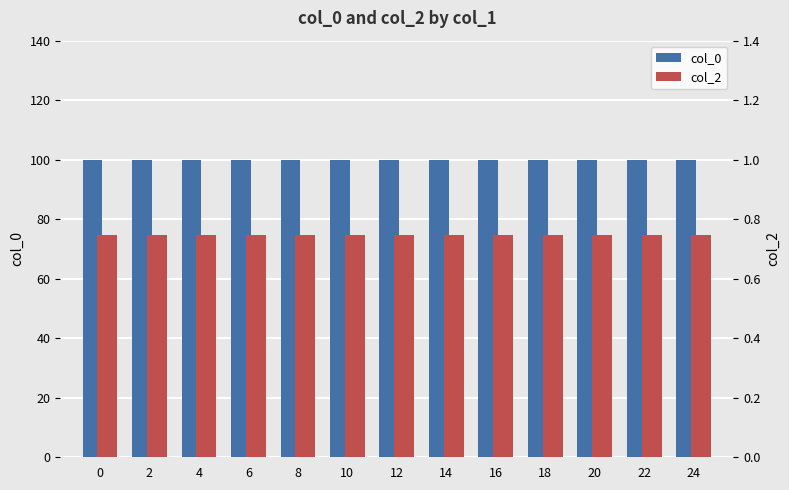

Which has a higher value, 14 or 10?

14